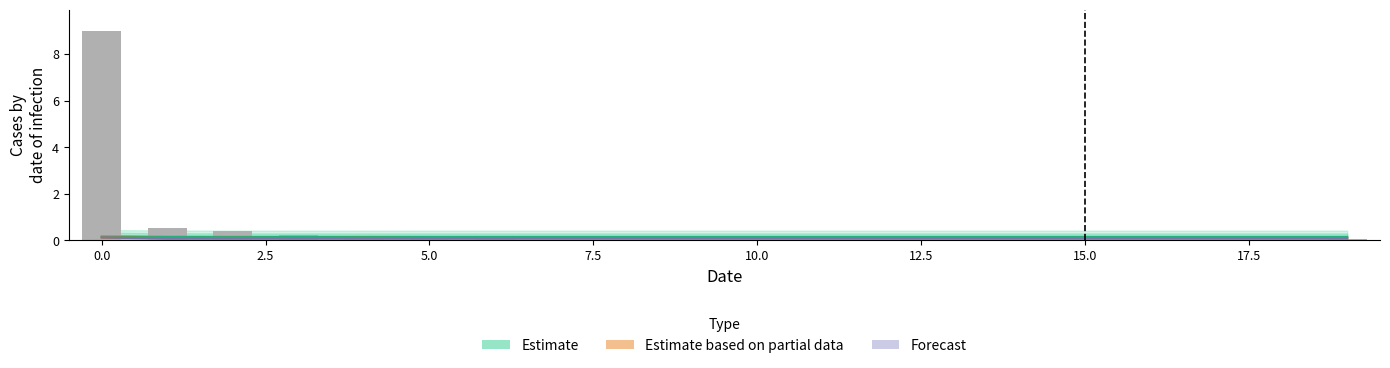

What is the value of the Forecast bar at the 18th from the left?

0.1